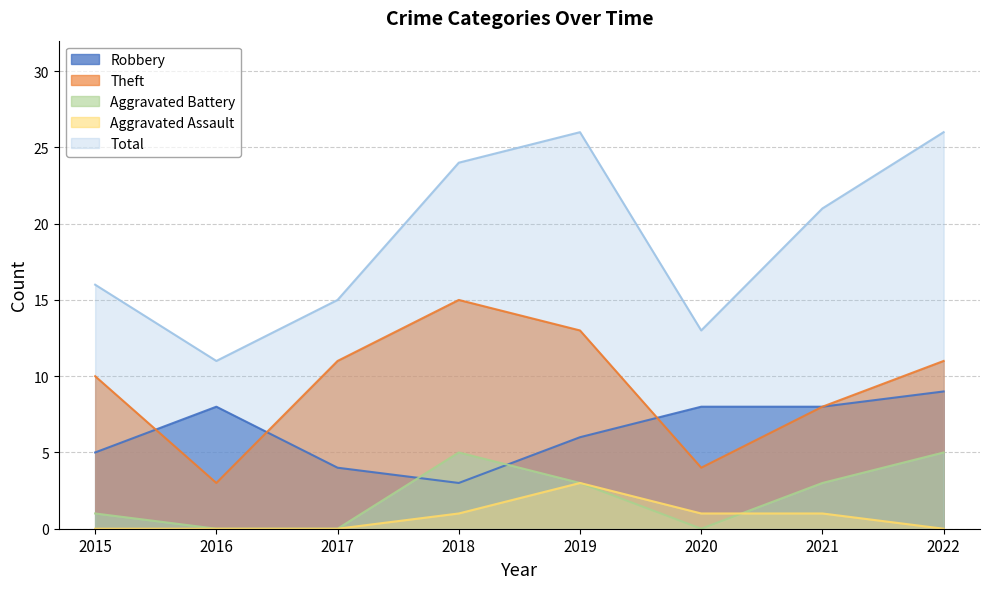

True or false: Total and Theft cross at least once.

False